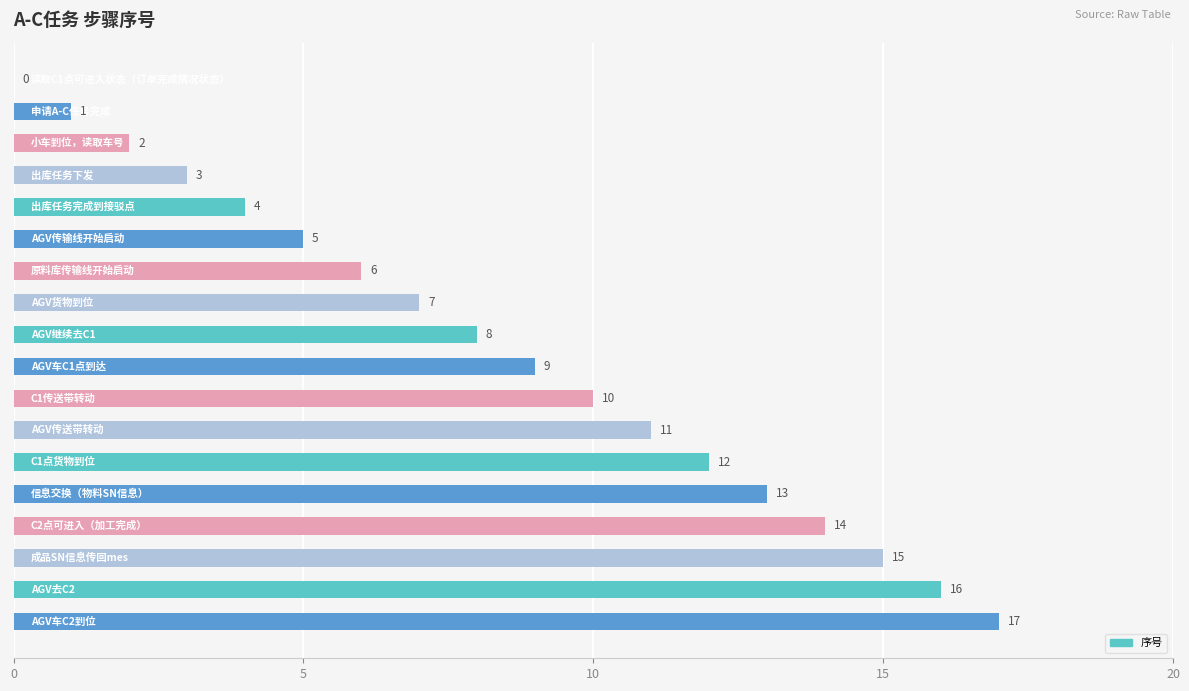

Are the bars horizontal?

Yes